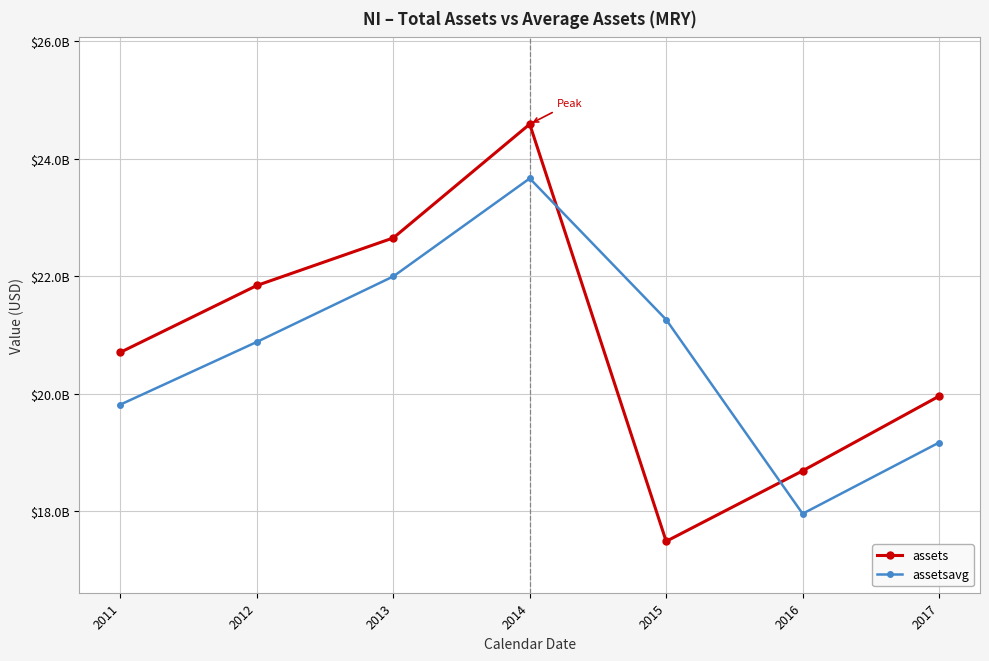

What are all the series names shown in the legend?

assets, assetsavg